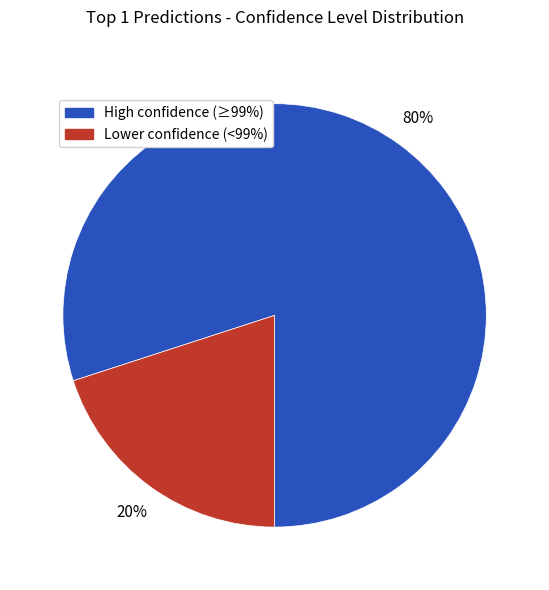

Does any single category account for the majority?

Yes